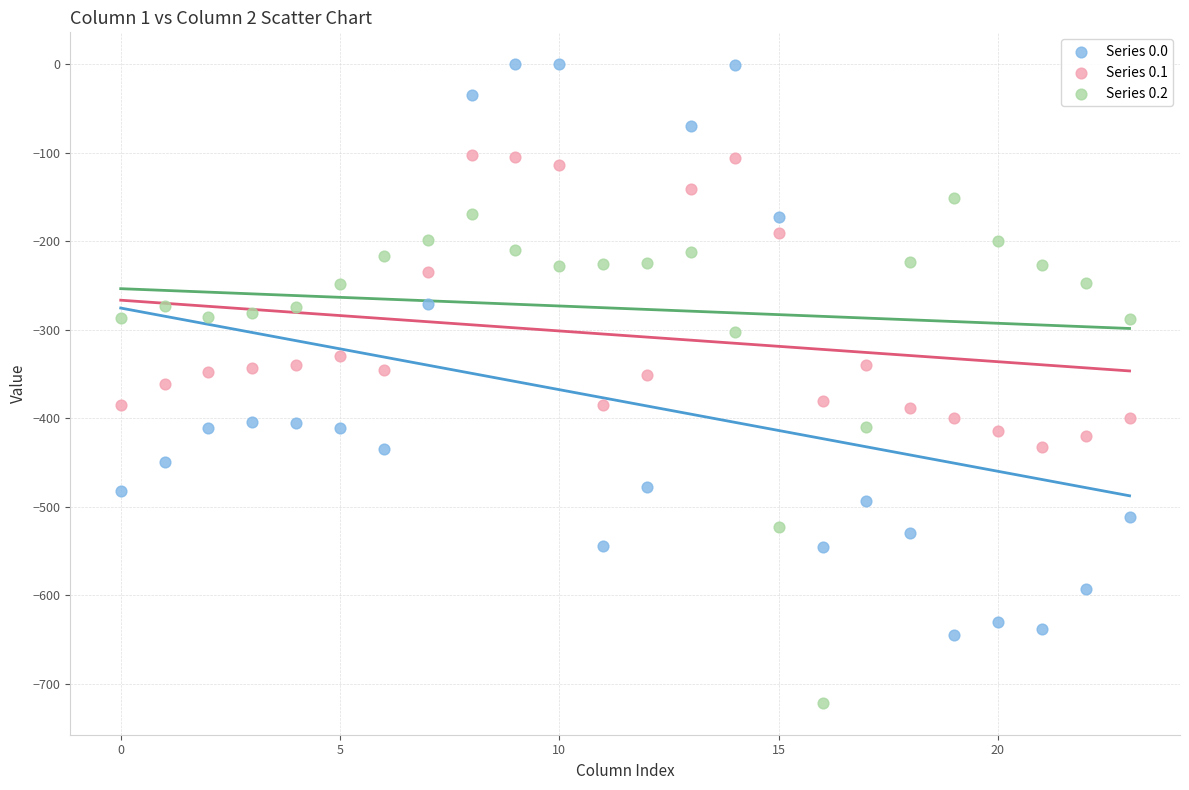

Which series contains the highest Y value?

Series 0.0